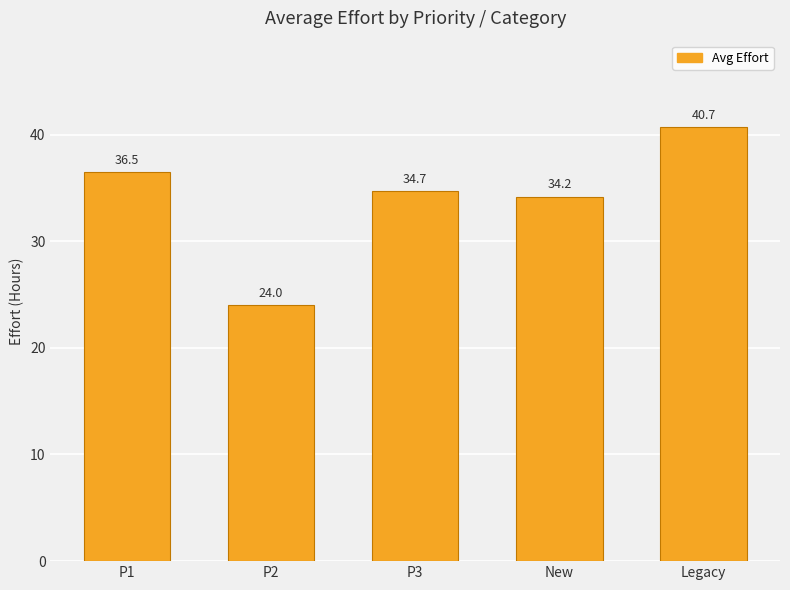

True or false: the data shows 24.0 at P2.

True